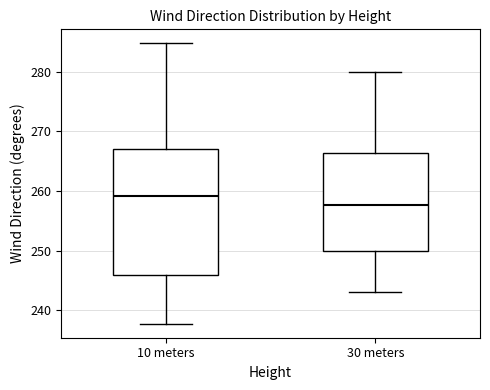

Which box is the tallest, from its lower edge to its upper edge?

10 meters